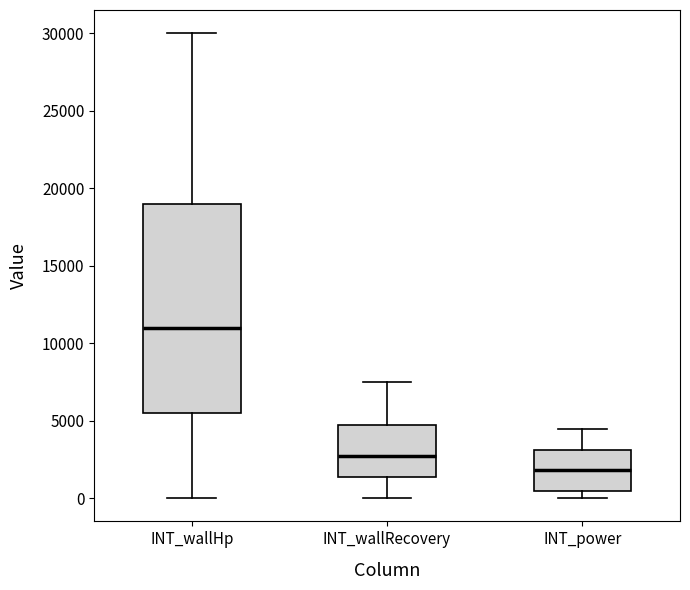

Which box is the tallest, from its lower edge to its upper edge?

INT_wallHp